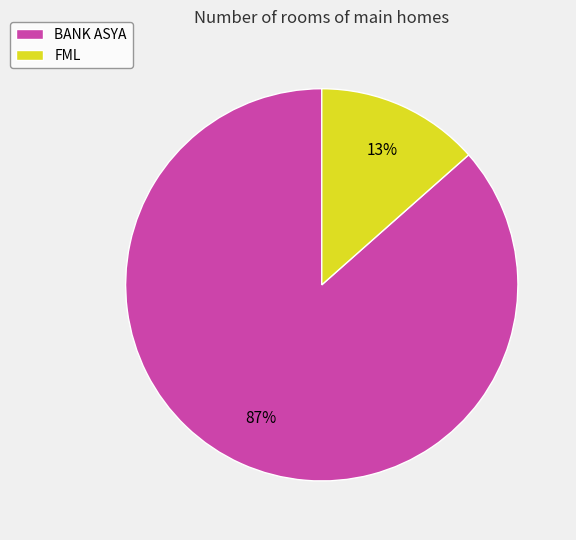

Between BANK ASYA and FML, which is larger?

BANK ASYA